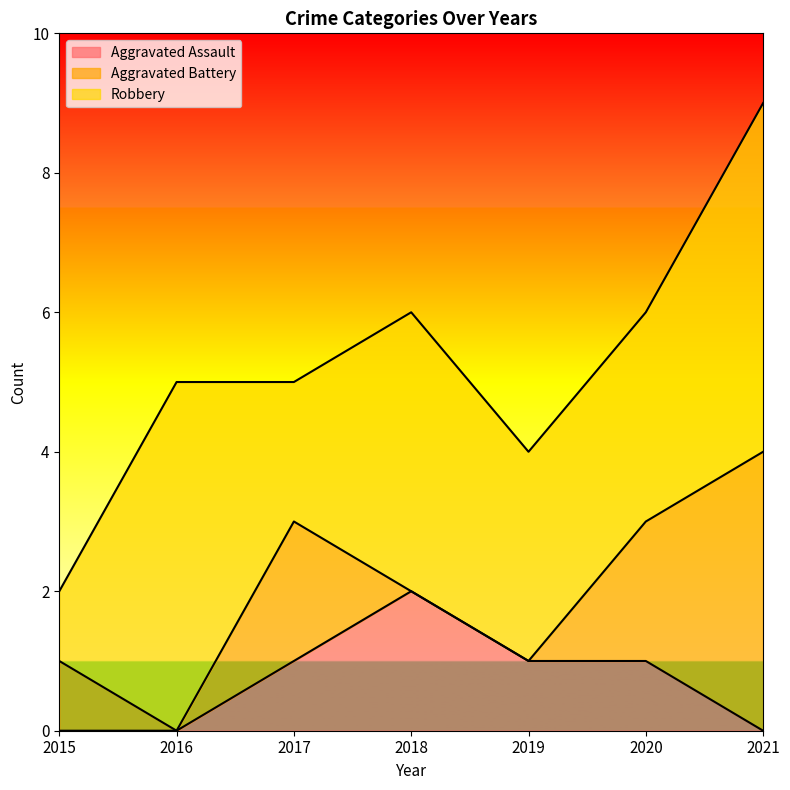

At which category does Aggravated Assault reach its first local peak?

2018